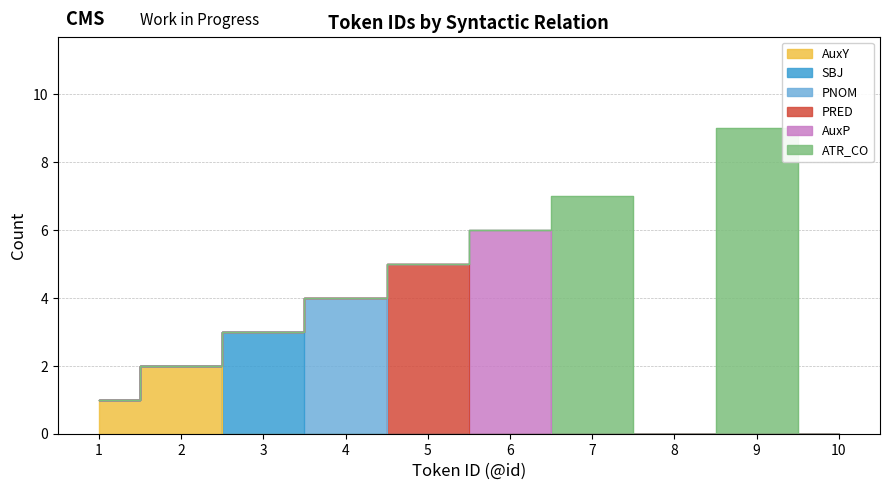

At which category is the sum across all series the highest?

9